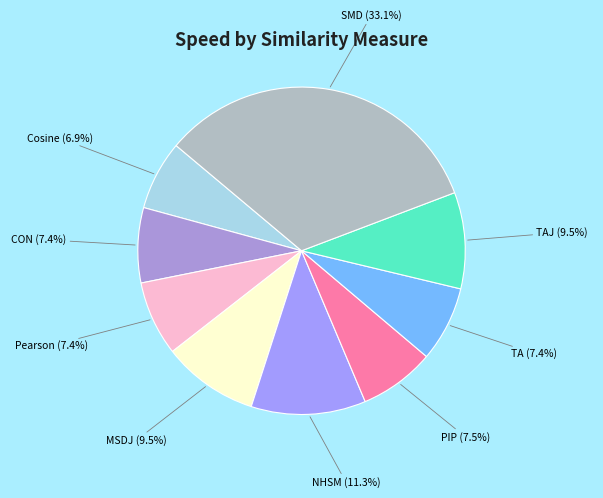

How many segments does this pie chart have?

9